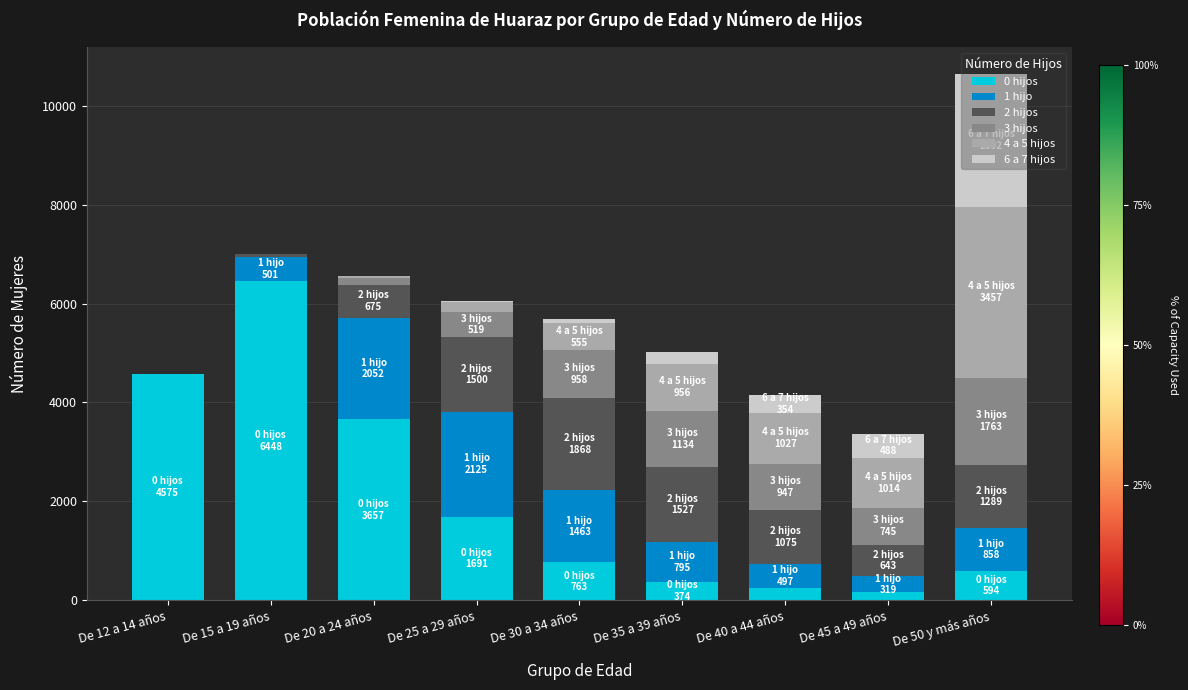

At which label does 0 hijos reach its peak?

De 15 a 19 años